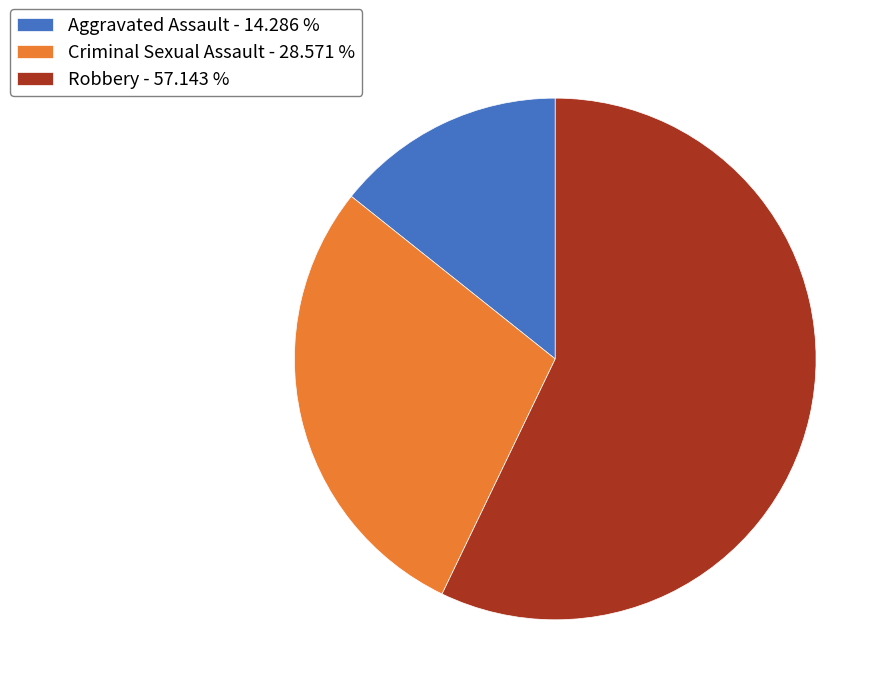

Between Criminal Sexual Assault - 28.571 % and Robbery - 57.143 %, which is larger?

Robbery - 57.143 %